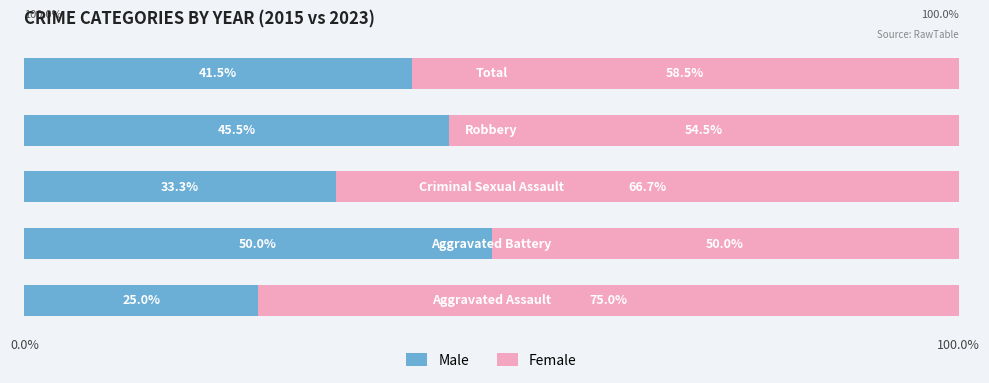

What are all the series names shown in the legend?

Male, Female